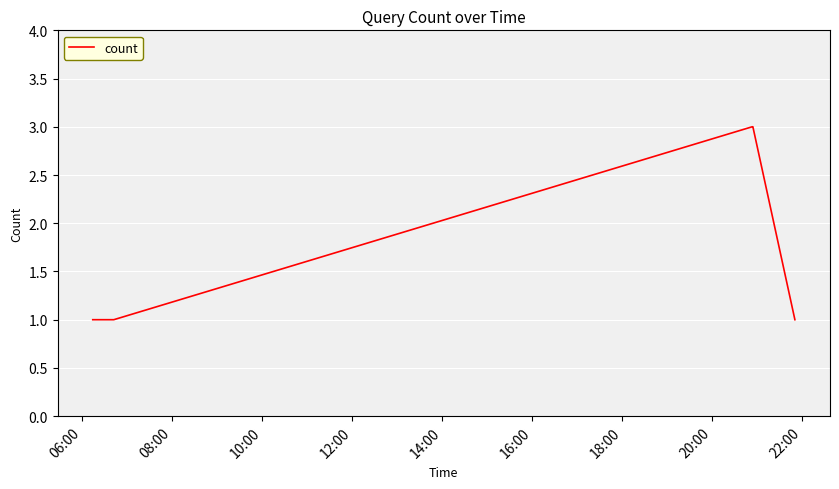

What is the sum of all values?

9